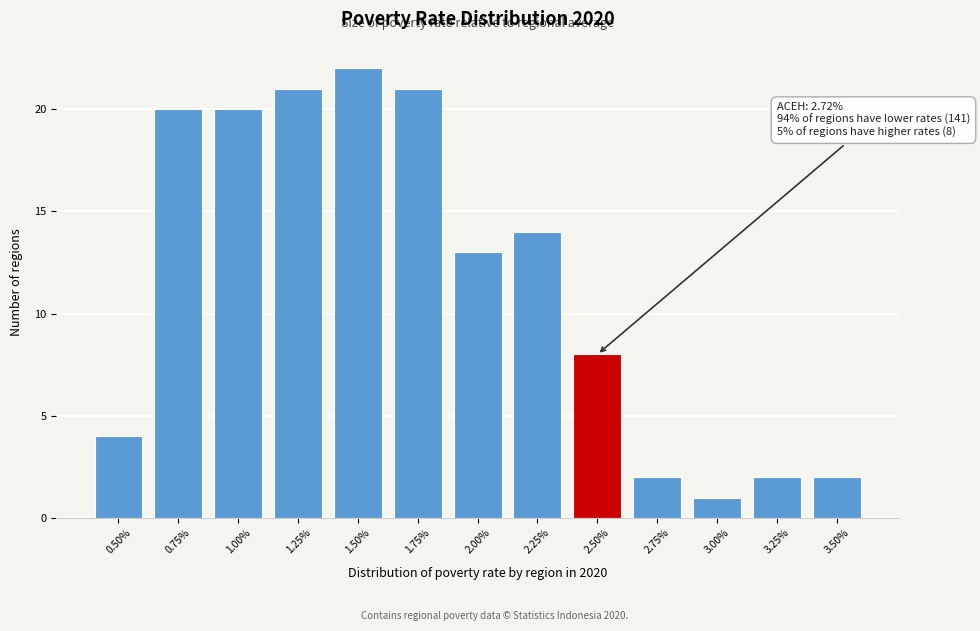

Reading left to right, list all the values displayed in this chart.

4	20	20	21	22	21	13	14	8	2	1	2	2